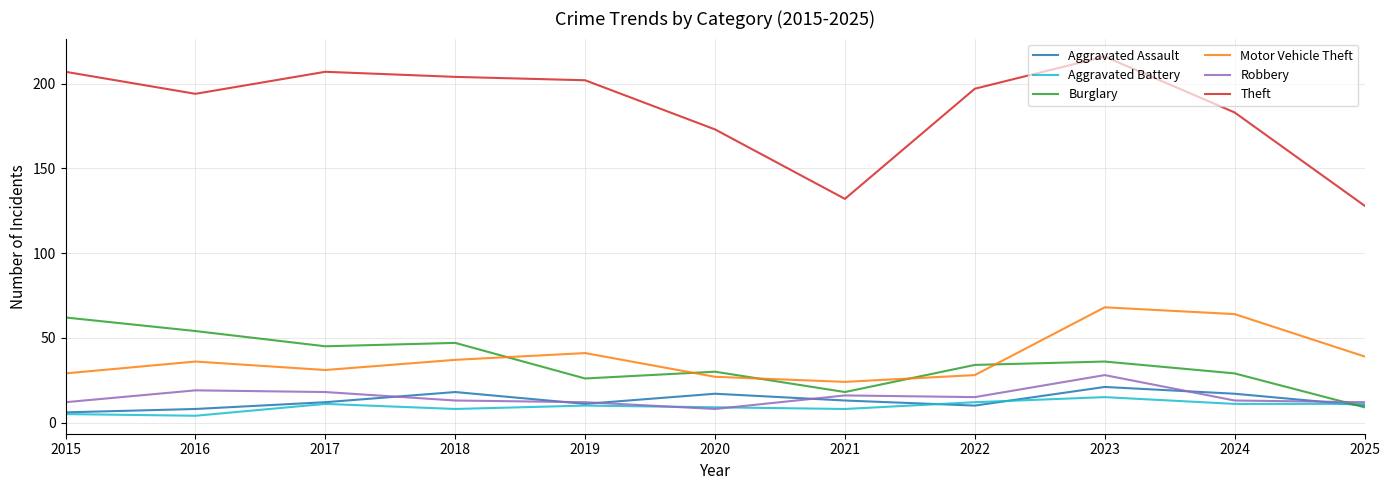

Reading right to left, transcribe all the data shown in this chart.

Aggravated Assault: 10	17	21	10	13	17	11	18	12	8	6
Aggravated Battery: 11	11	15	12	8	9	10	8	11	4	5
Burglary: 9	29	36	34	18	30	26	47	45	54	62
Motor Vehicle Theft: 39	64	68	28	24	27	41	37	31	36	29
Robbery: 12	13	28	15	16	8	12	13	18	19	12
Theft: 128	183	216	197	132	173	202	204	207	194	207